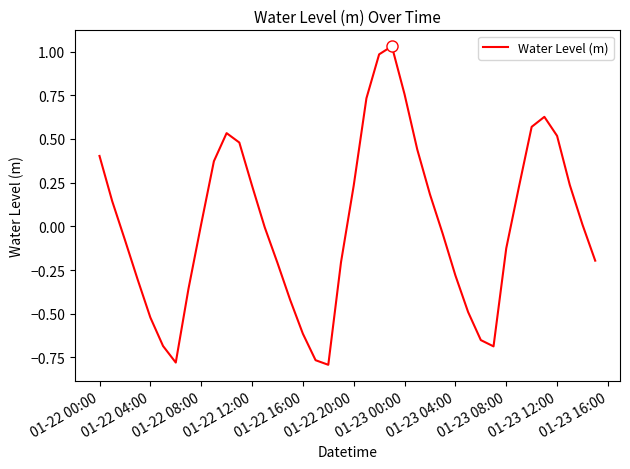

What is the difference between the maximum and minimum values?

1.8